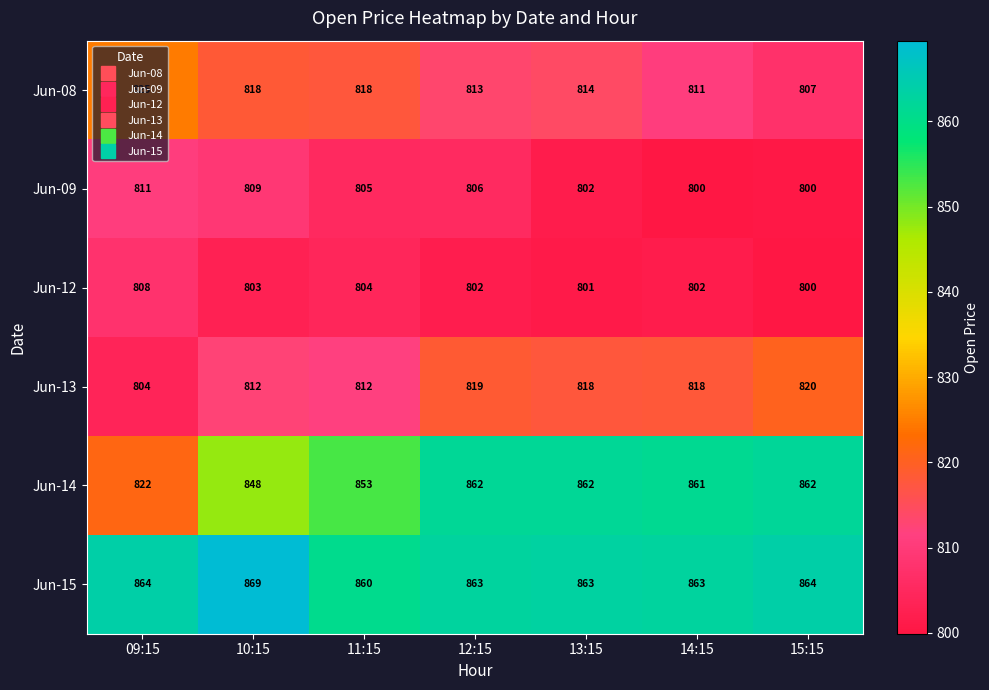

What is the minimum value shown in the chart?

800